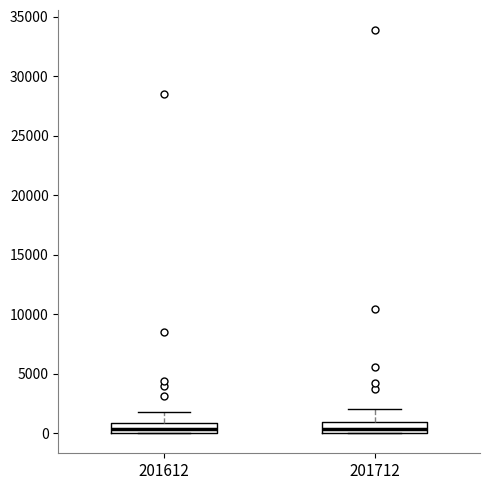

Where is the lower edge of the box at x = 201712 on the y-axis? The values are not printed on the chart, so give them approximately, as read against the axis.

0